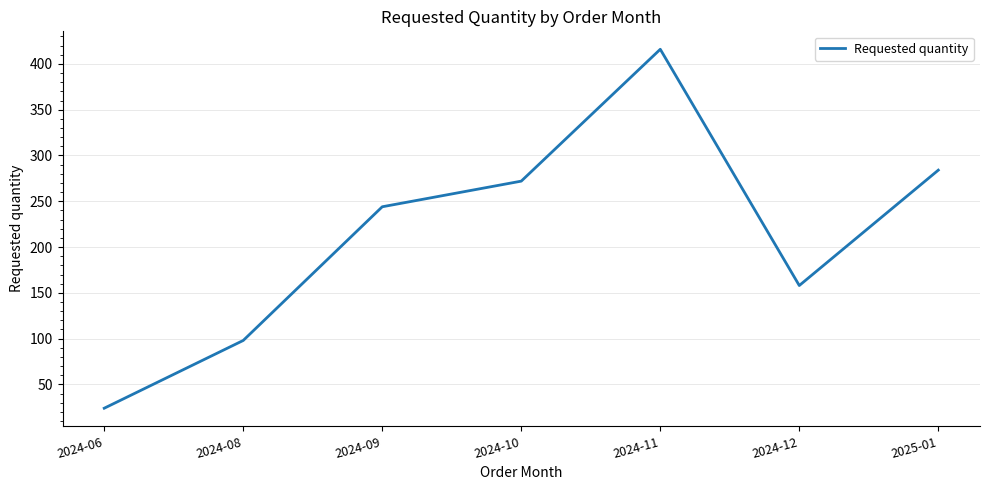

What is the minimum value shown in the chart?

24